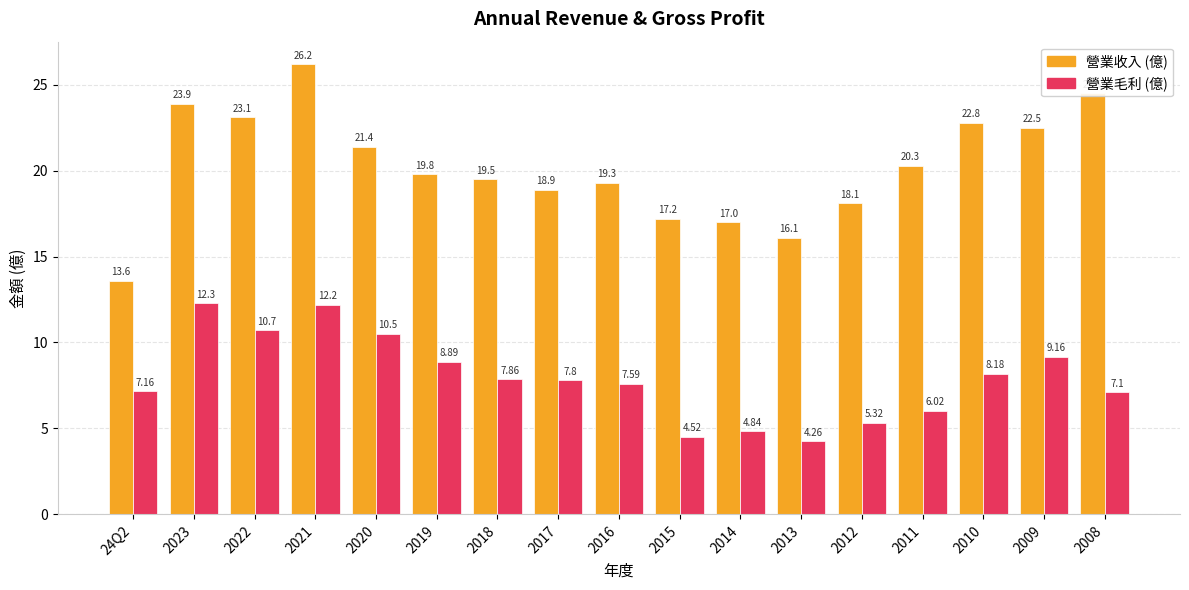

What is the average value of the 營業收入 (億) series?

20.2